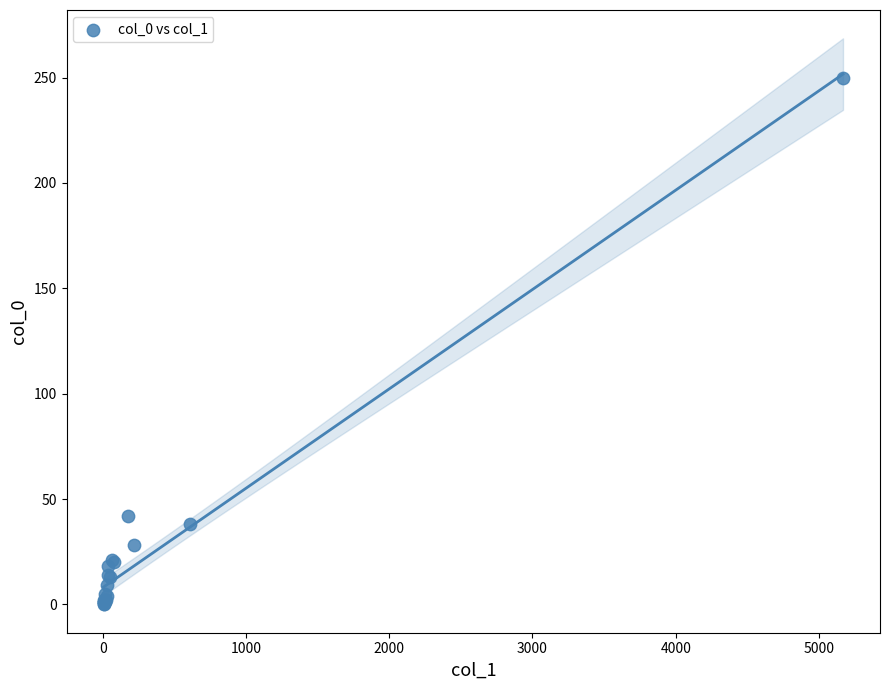

What Y value in the scatter plot is closest to 125?

42